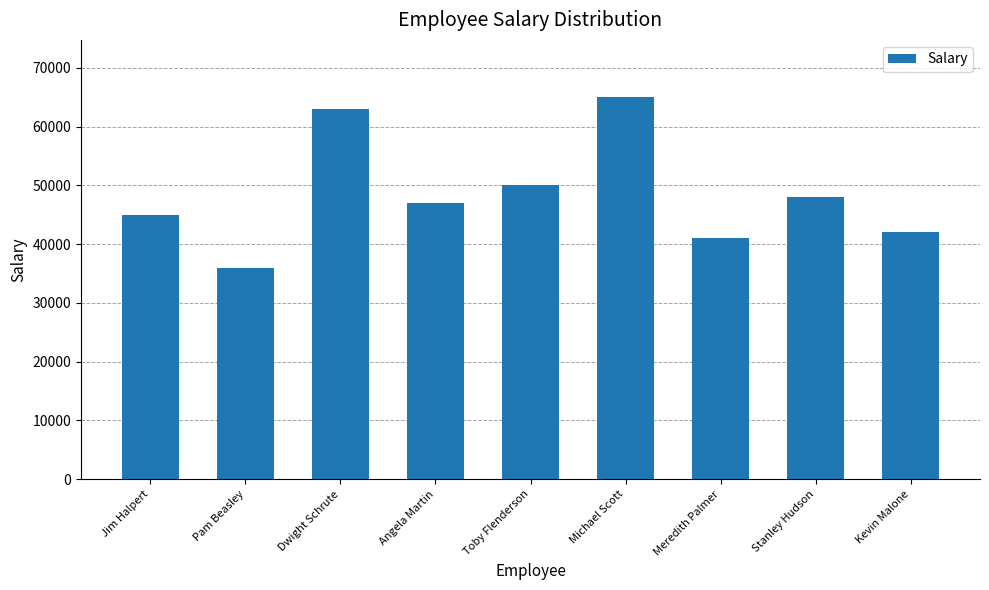

Where does the data first go above 47000?

Dwight Schrute